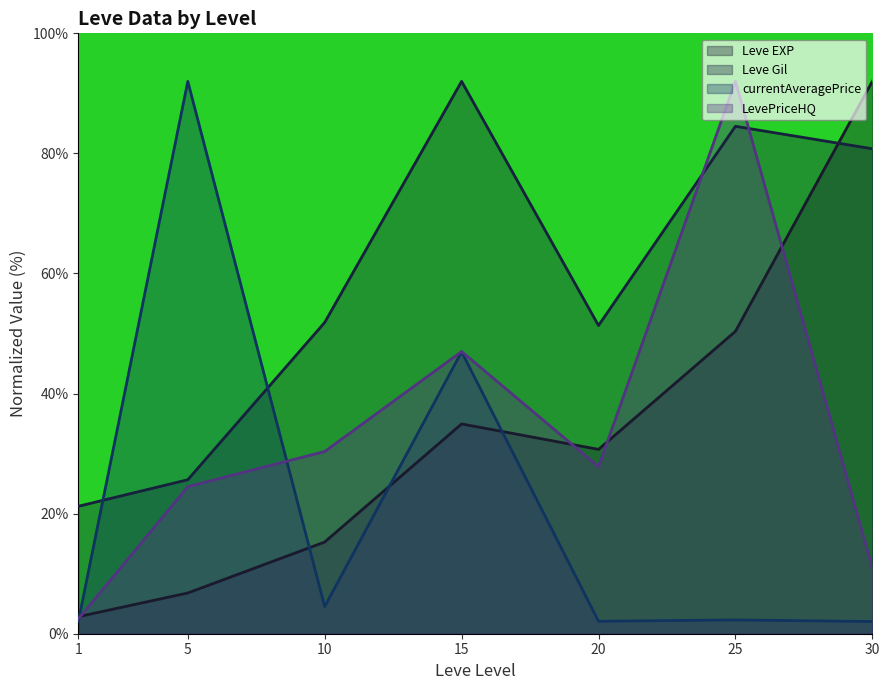

At how many categories does at least one series exceed 86?

4